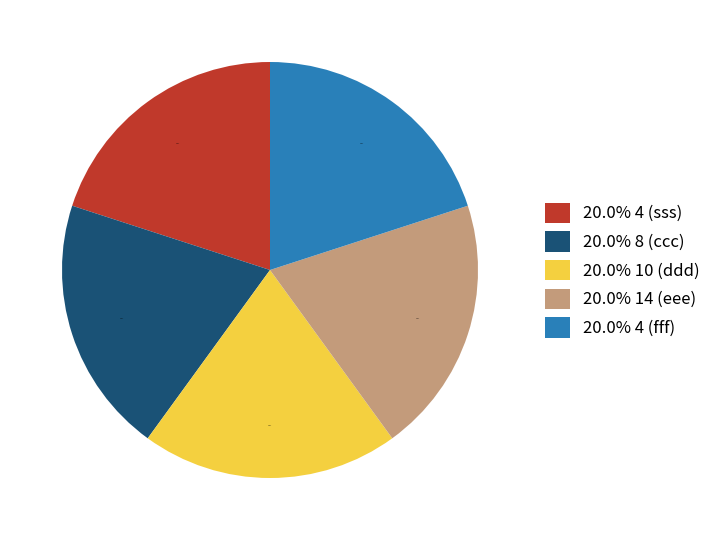

What is the ratio of the value at 20.0% 4 (sss) to the value at 20.0% 10 (ddd)?

1.0